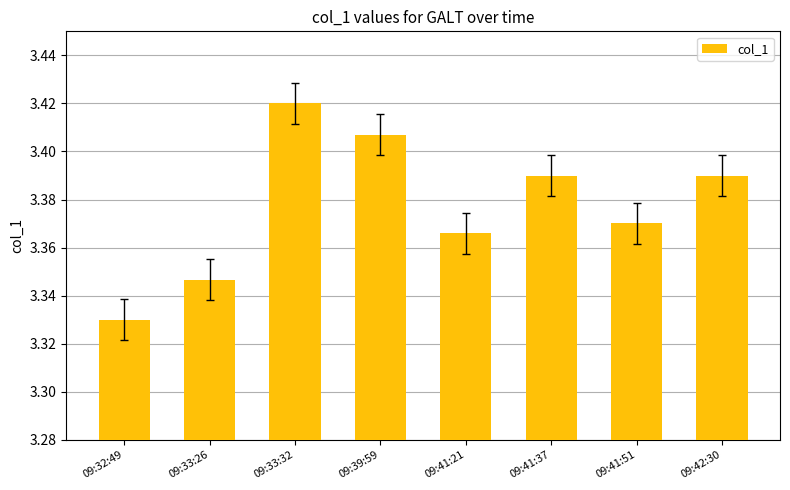

True or false: the data shows 4.7 at 09:42:30.

False